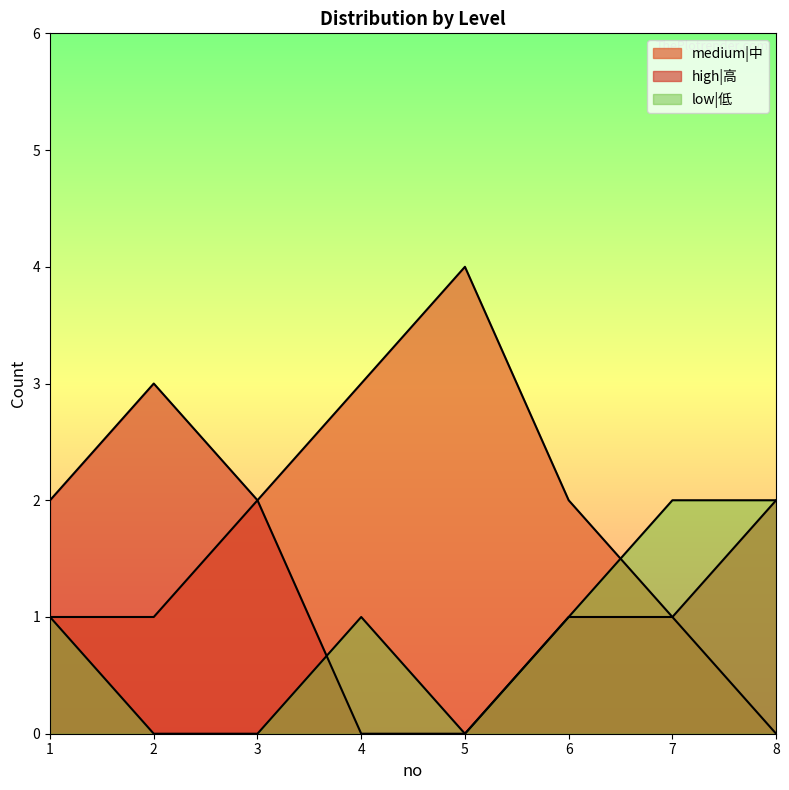

What is the total value across all series at 8?

4